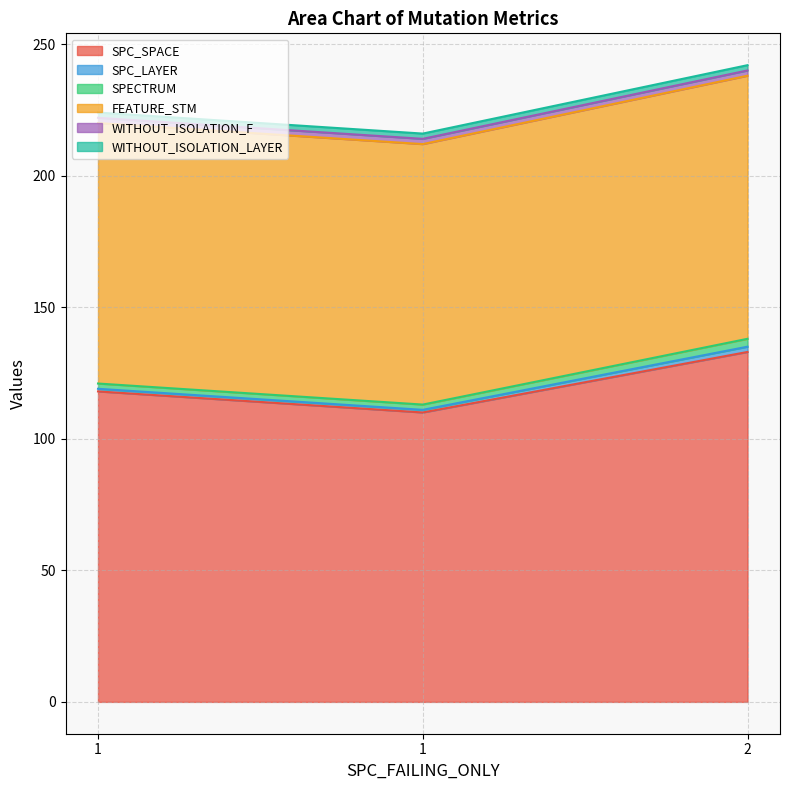

At which label does SPECTRUM reach its minimum?

1